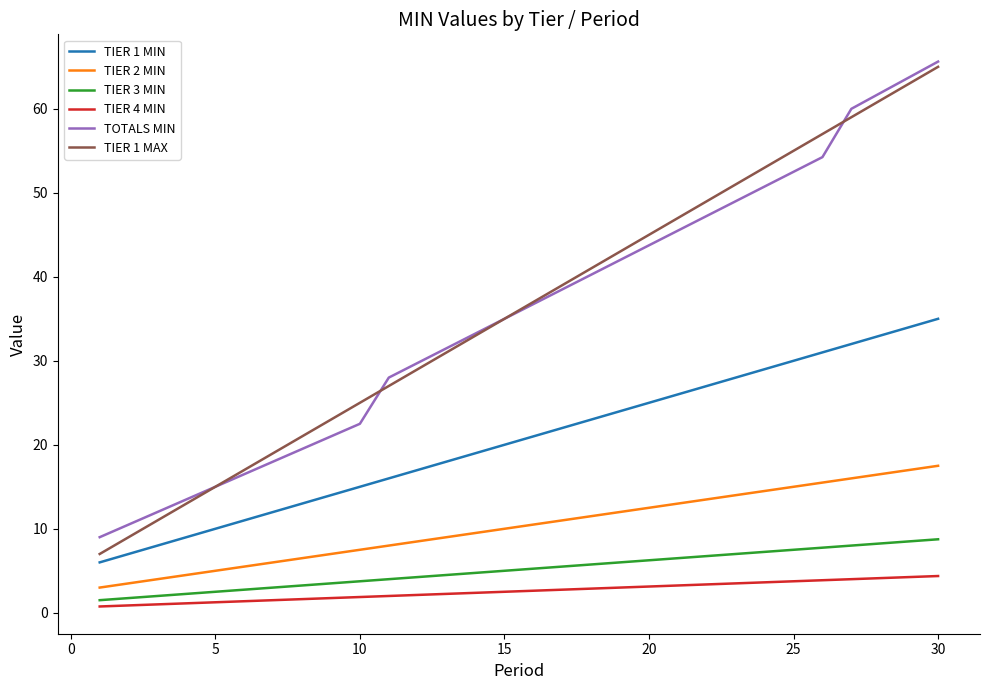

True or false: TIER 1 MIN and TIER 2 MIN cross at least once.

False